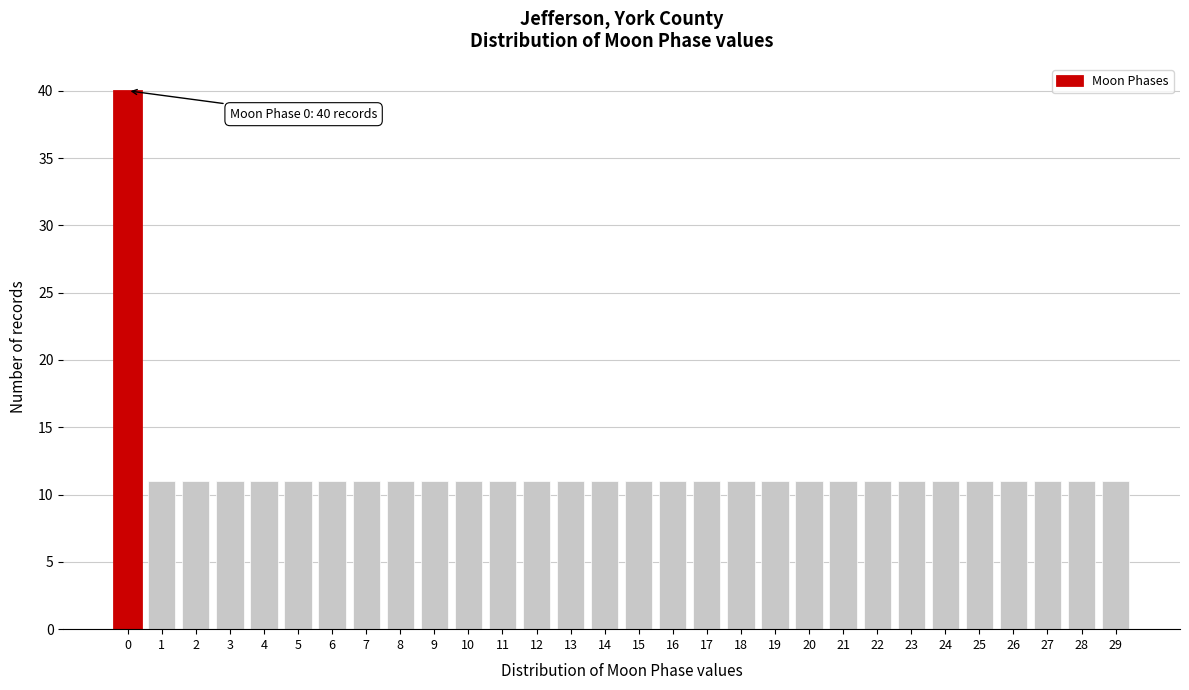

Reading right to left, what are all the values shown in this chart?

11	11	11	11	11	11	11	11	11	11	11	11	11	11	11	11	11	11	11	11	11	11	11	11	11	11	11	11	11	40